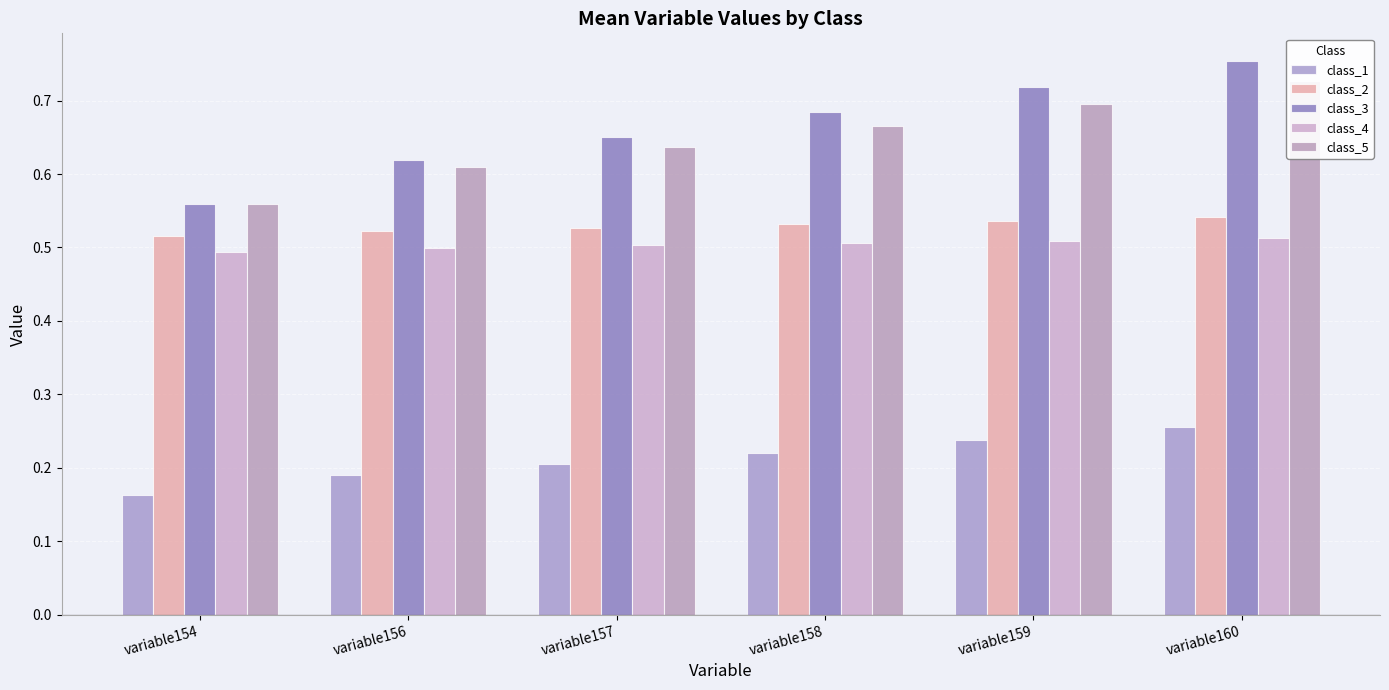

What is the minimum value for class_4?

0.5